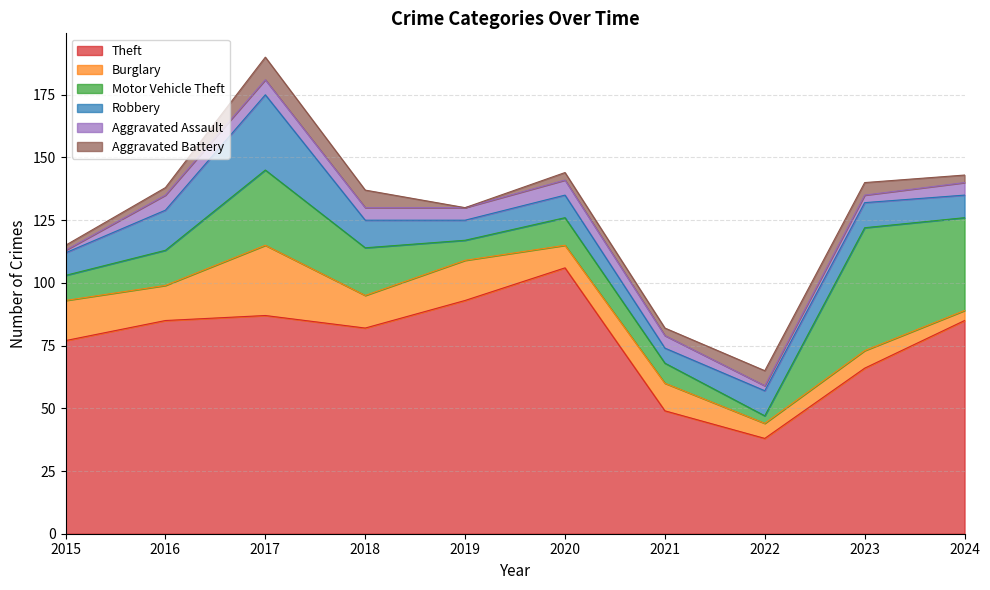

At which category does Aggravated Battery reach its first local peak?

2017